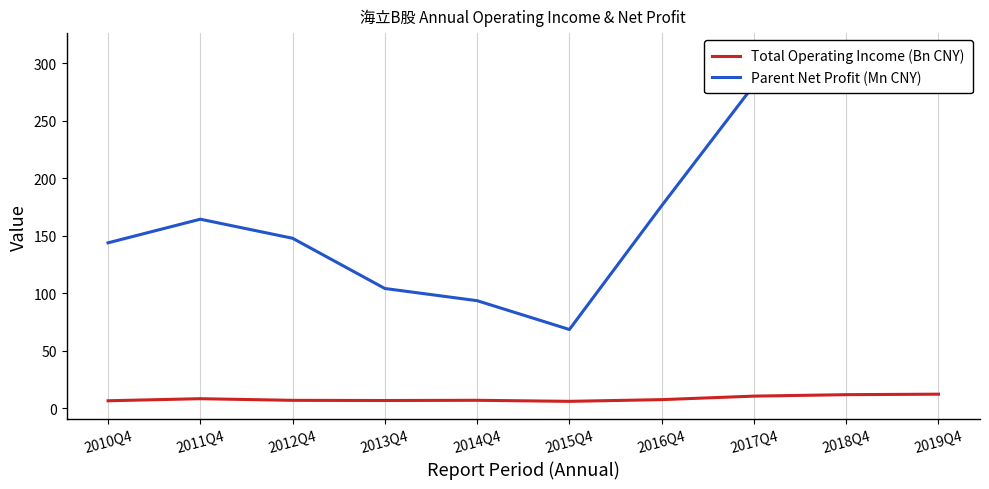

True or false: Total Operating Income (Bn CNY) and Parent Net Profit (Mn CNY) intersect in this chart.

False